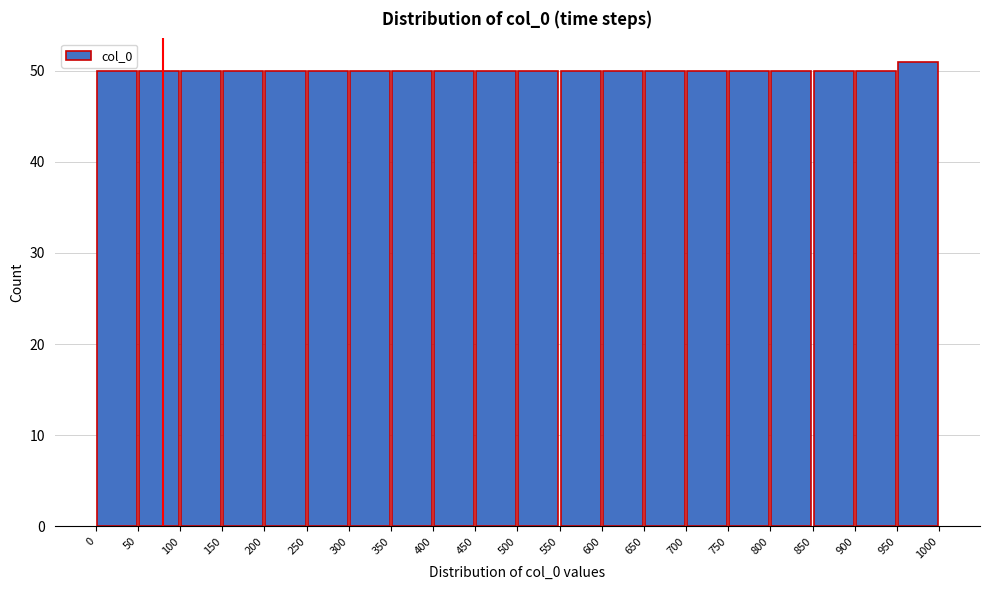

Reading left to right, list every bar in this chart as the range it spans on the x-axis followed by its height. The values are not printed on the chart, so give them approximately, as read against the axis.

0 to 50: 50
50 to 100: 50
100 to 150: 50
150 to 200: 50
200 to 250: 50
250 to 300: 50
300 to 350: 50
350 to 400: 50
400 to 450: 50
450 to 500: 50
500 to 550: 50
550 to 600: 50
600 to 650: 50
650 to 700: 50
700 to 750: 50
750 to 800: 50
800 to 850: 50
850 to 900: 50
900 to 950: 50
950 to 1000: 51